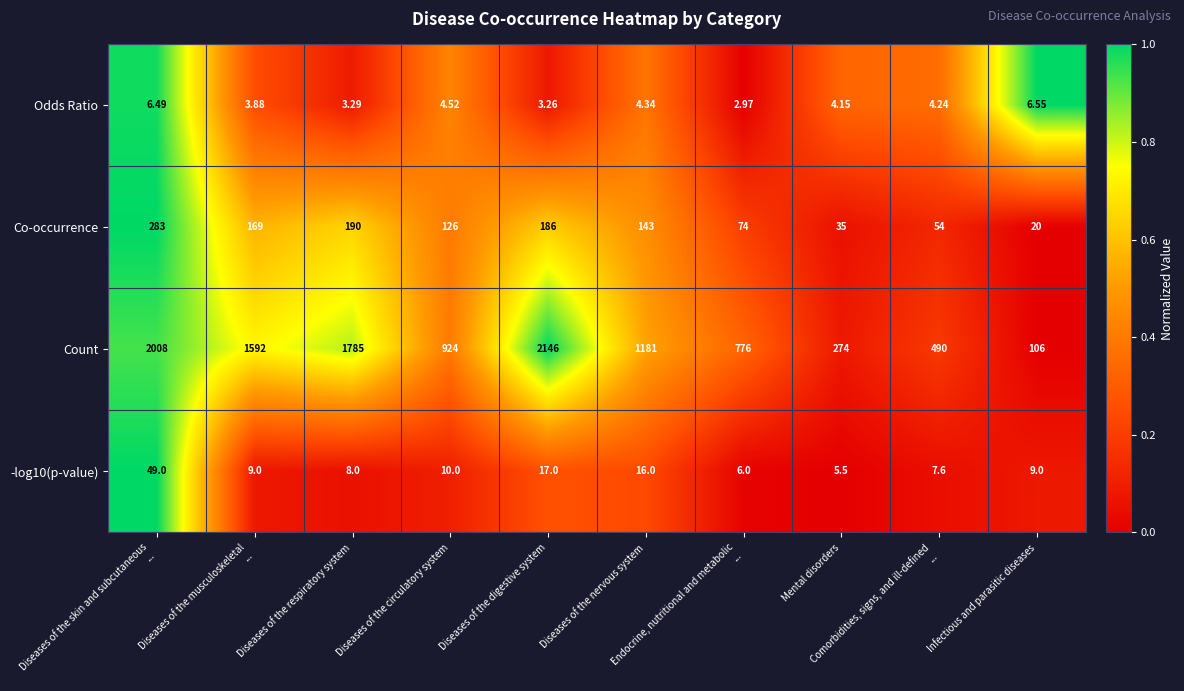

Which series has the widest spread of values?

Count